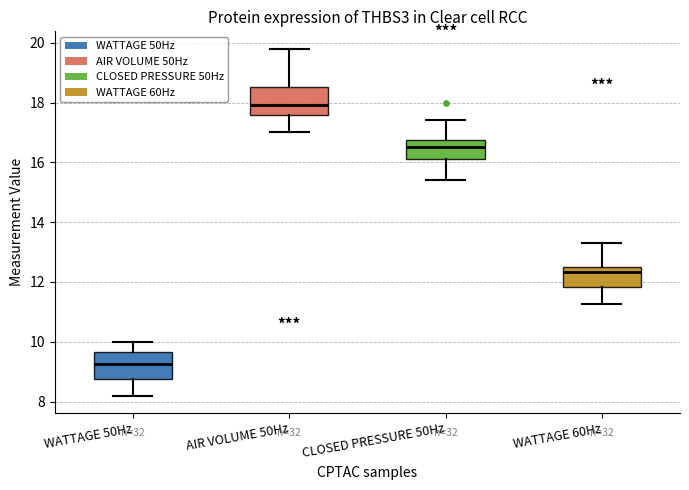

Where does the upper whisker of the box for WATTAGE 60Hz end on the y-axis? The values are not printed on the chart, so give them approximately, as read against the axis.

13.4